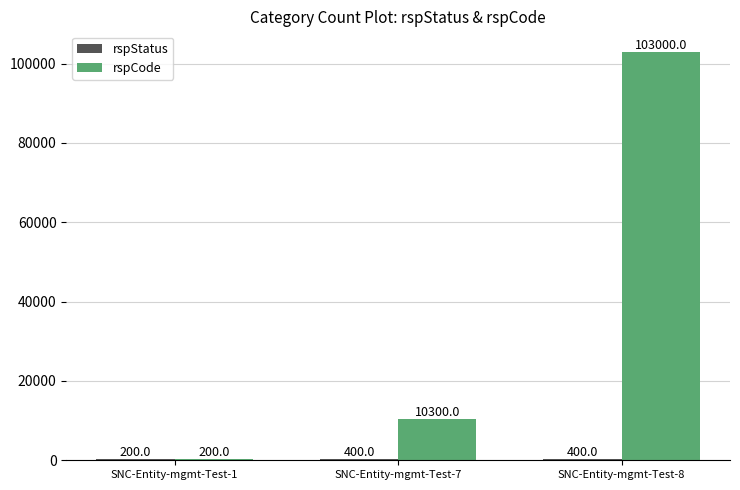

What value does the rspCode series have at SNC-Entity-mgmt-Test-7?

10300